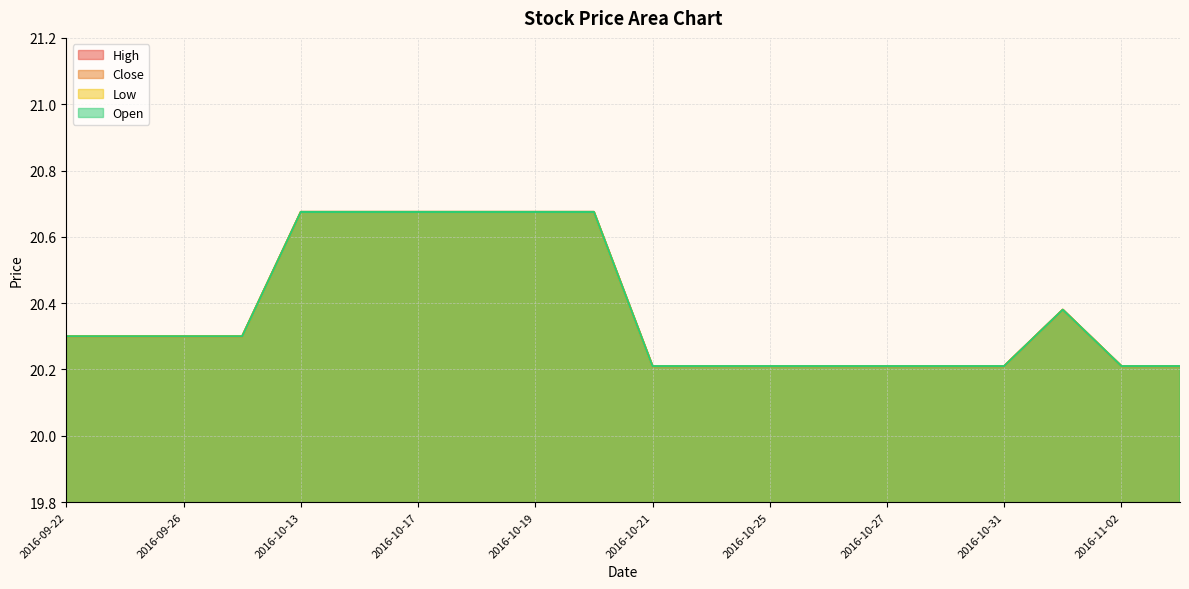

Reading left to right, list all the values displayed in this chart.

High: 20.3	20.3	20.3	20.3	20.7	20.7	20.7	20.7	20.7	20.7	20.2	20.2	20.2	20.2	20.2	20.2	20.2	20.4	20.2	20.2
Close: 20.3	20.3	20.3	20.3	20.7	20.7	20.7	20.7	20.7	20.7	20.2	20.2	20.2	20.2	20.2	20.2	20.2	20.4	20.2	20.2
Low: 20.3	20.3	20.3	20.3	20.7	20.7	20.7	20.7	20.7	20.7	20.2	20.2	20.2	20.2	20.2	20.2	20.2	20.4	20.2	20.2
Open: 20.3	20.3	20.3	20.3	20.7	20.7	20.7	20.7	20.7	20.7	20.2	20.2	20.2	20.2	20.2	20.2	20.2	20.4	20.2	20.2